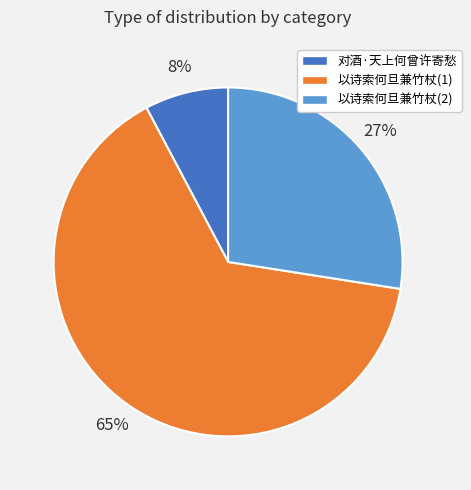

How many segments does this pie chart have?

3